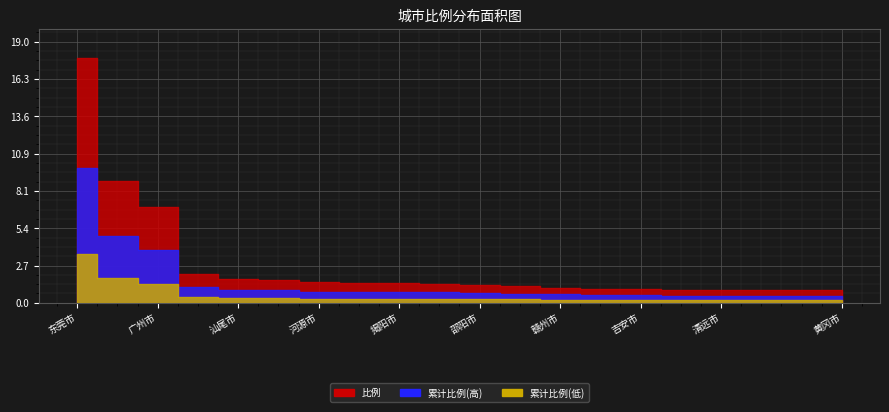

True or false: there are more than 1 points higher than both neighbors.

False